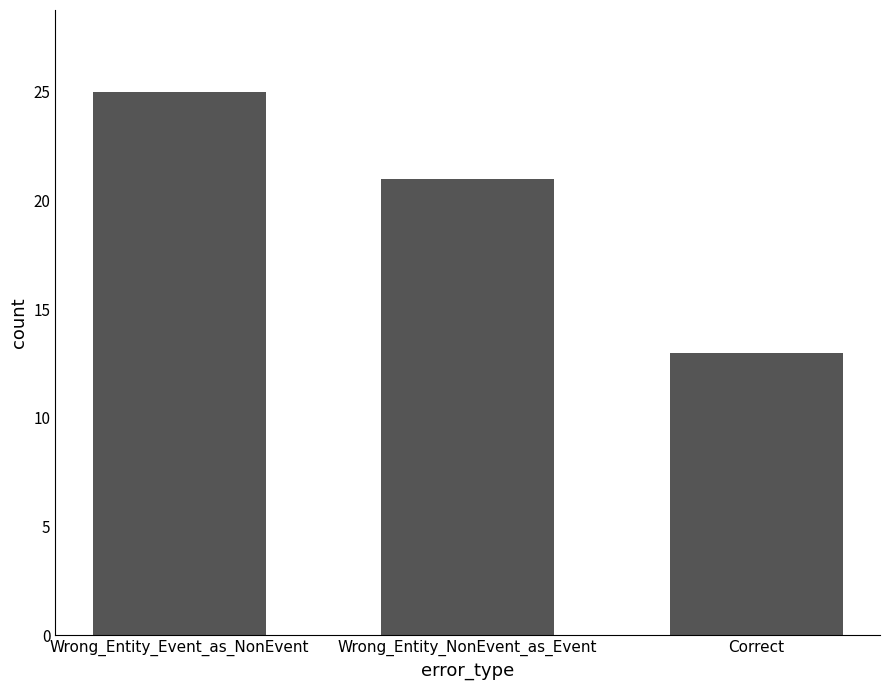

What is the value of the 1st bar from the left?

25